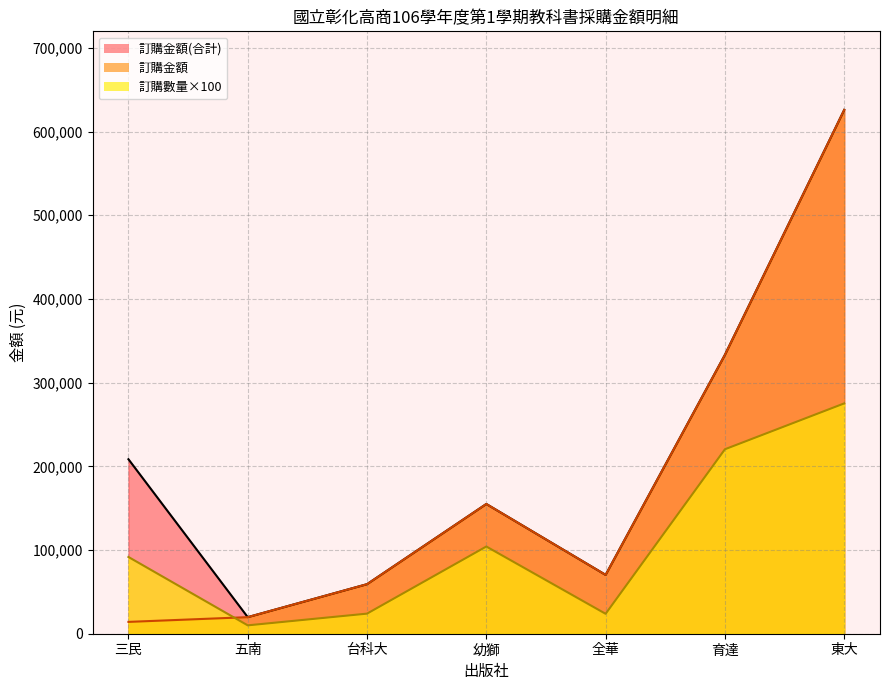

Reading left to right, what are all the values shown in this chart?

訂購金額(合計)_line: 208490	19800	59200	155025	70312	333220	625875
訂購金額_line: 14136	19800	59200	155025	70312	333220	625875
訂購數量×100_line: 91700	10000	24000	104200	23800	220400	275200